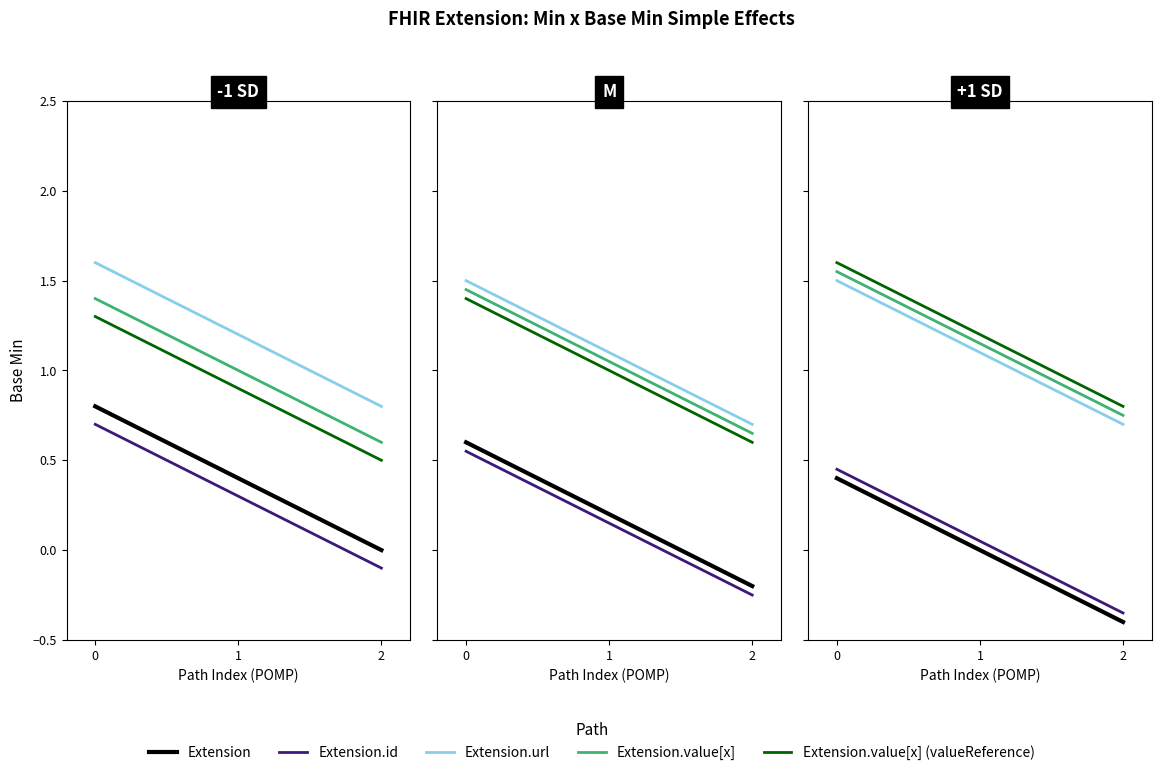

At which label is Extension.id closest to 0?

1